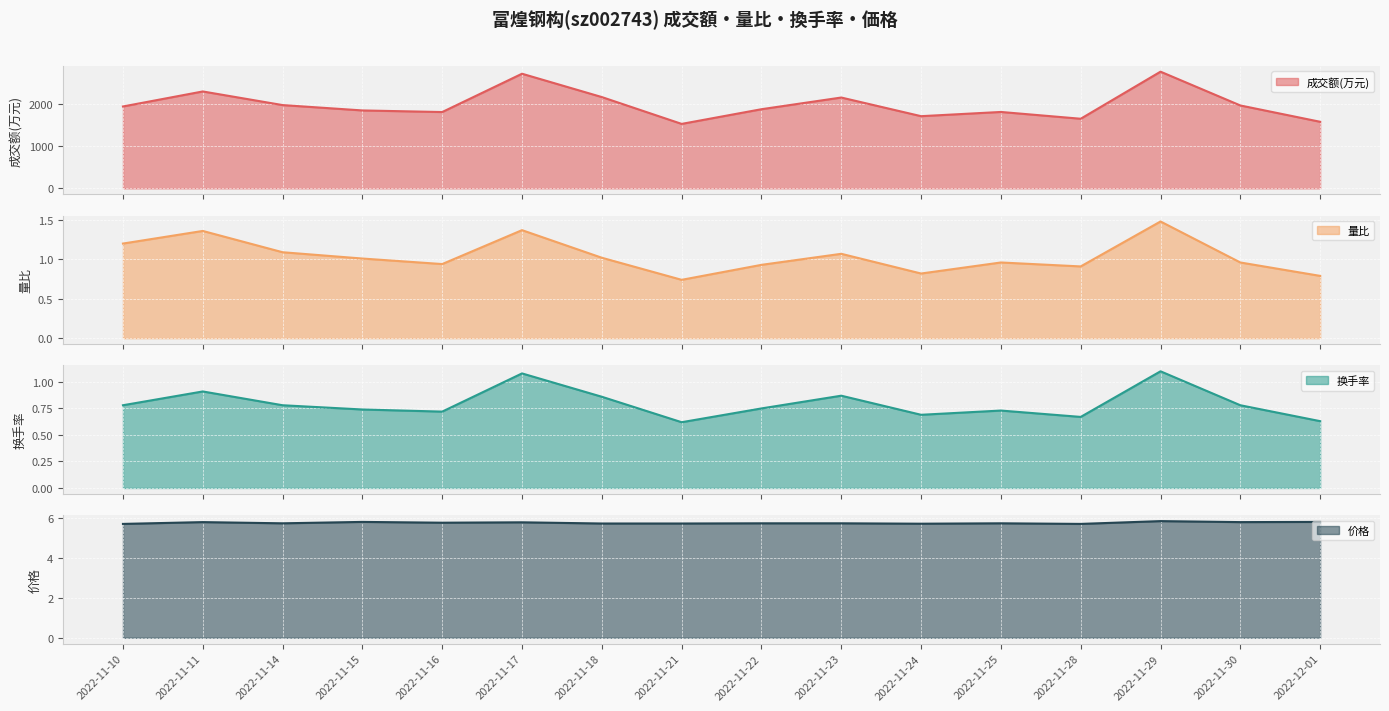

What is the spread (max minus min) of values at 2022-11-17?

2715.9